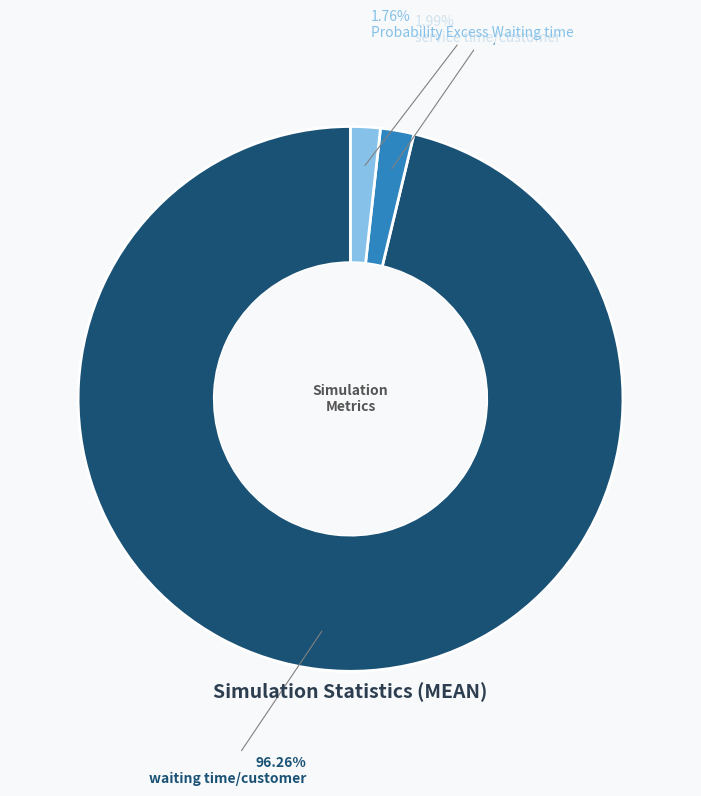

Is waiting time/customer the majority of the pie?

Yes